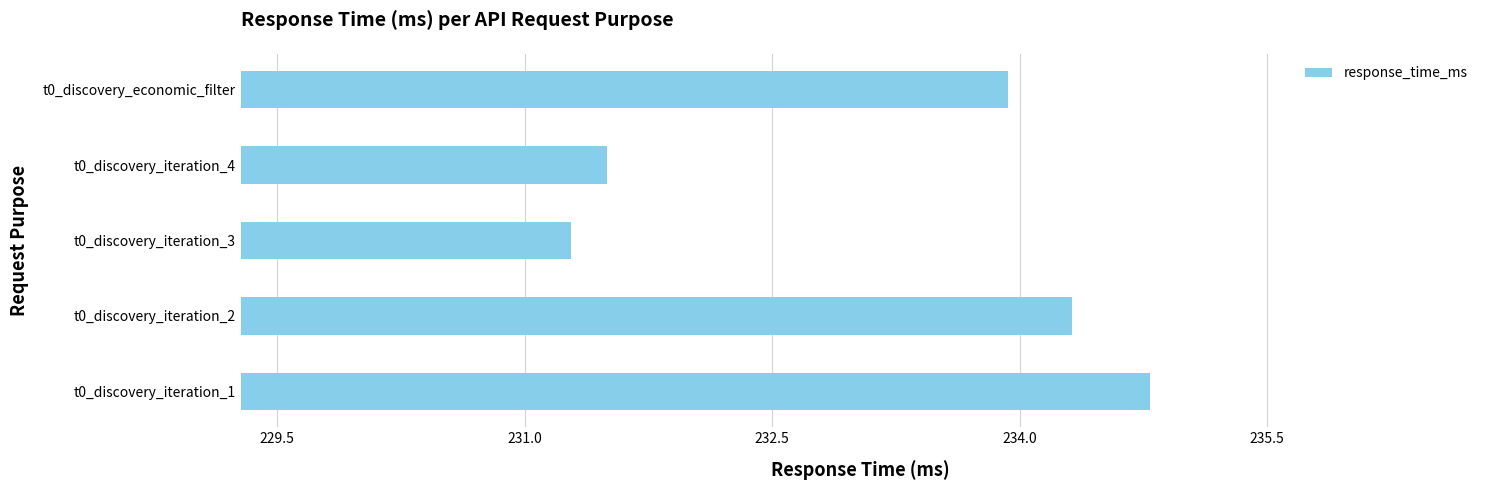

What is the ratio of the value at t0_discovery_iteration_3 to the value at t0_discovery_economic_filter?

1.0